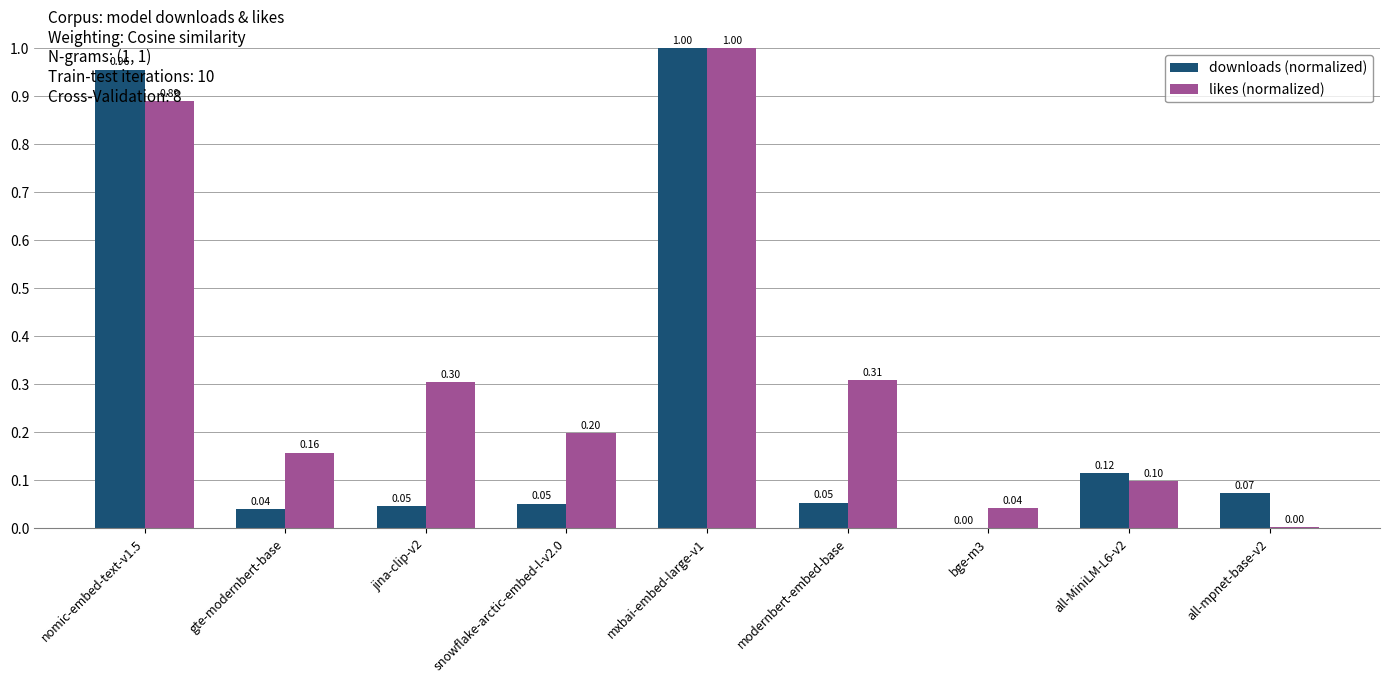

Where is downloads (normalized) nearest to the value 0?

bge-m3